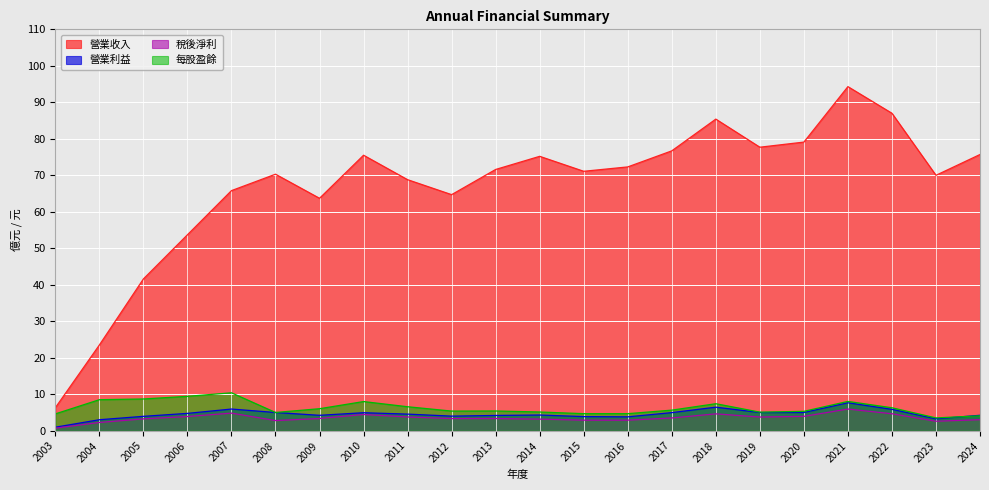

True or false: 營業利益 and 營業收入 cross at least once.

False